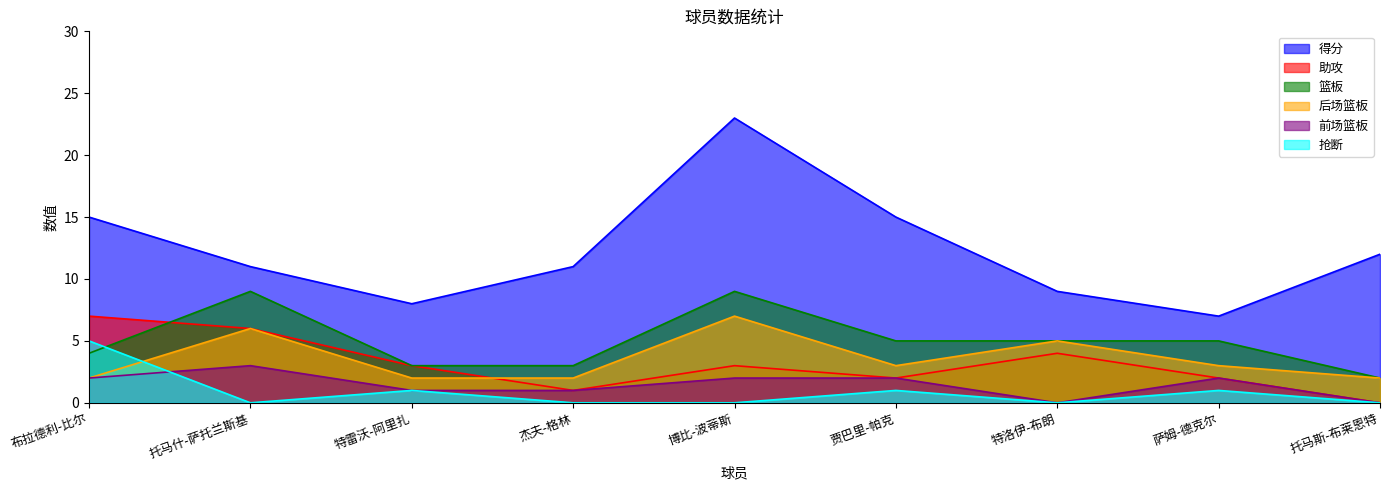

What is the maximum value shown in the chart?

23